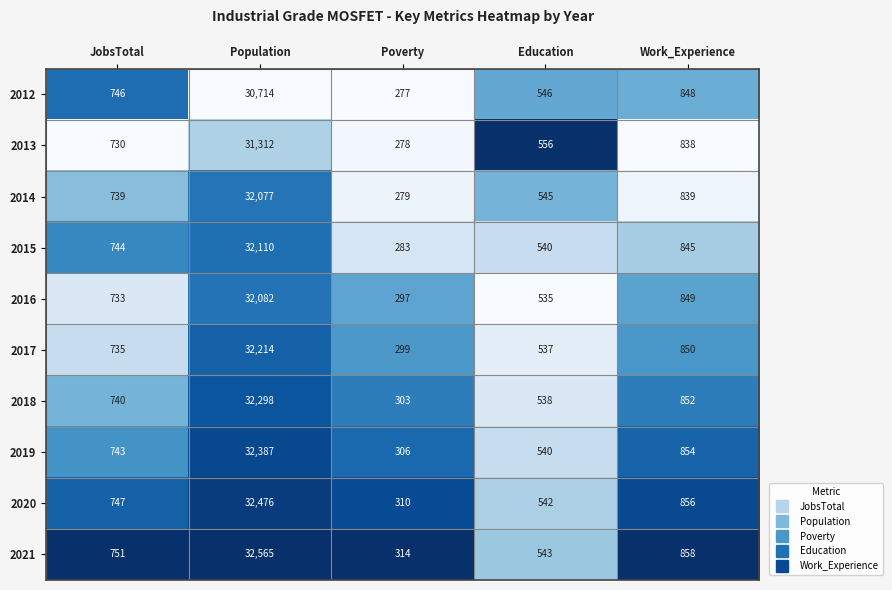

What is the minimum value for 2017?

299